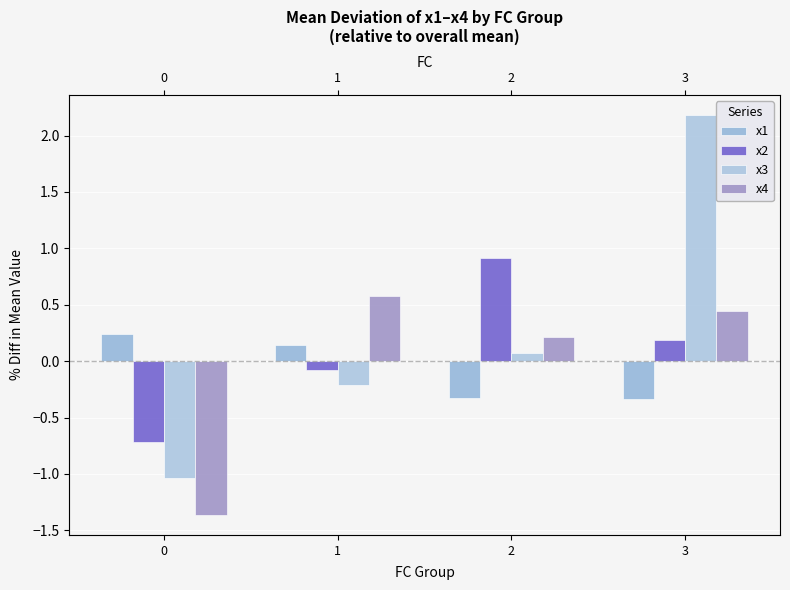

What is the lowest value of the x4 series?

-1.4